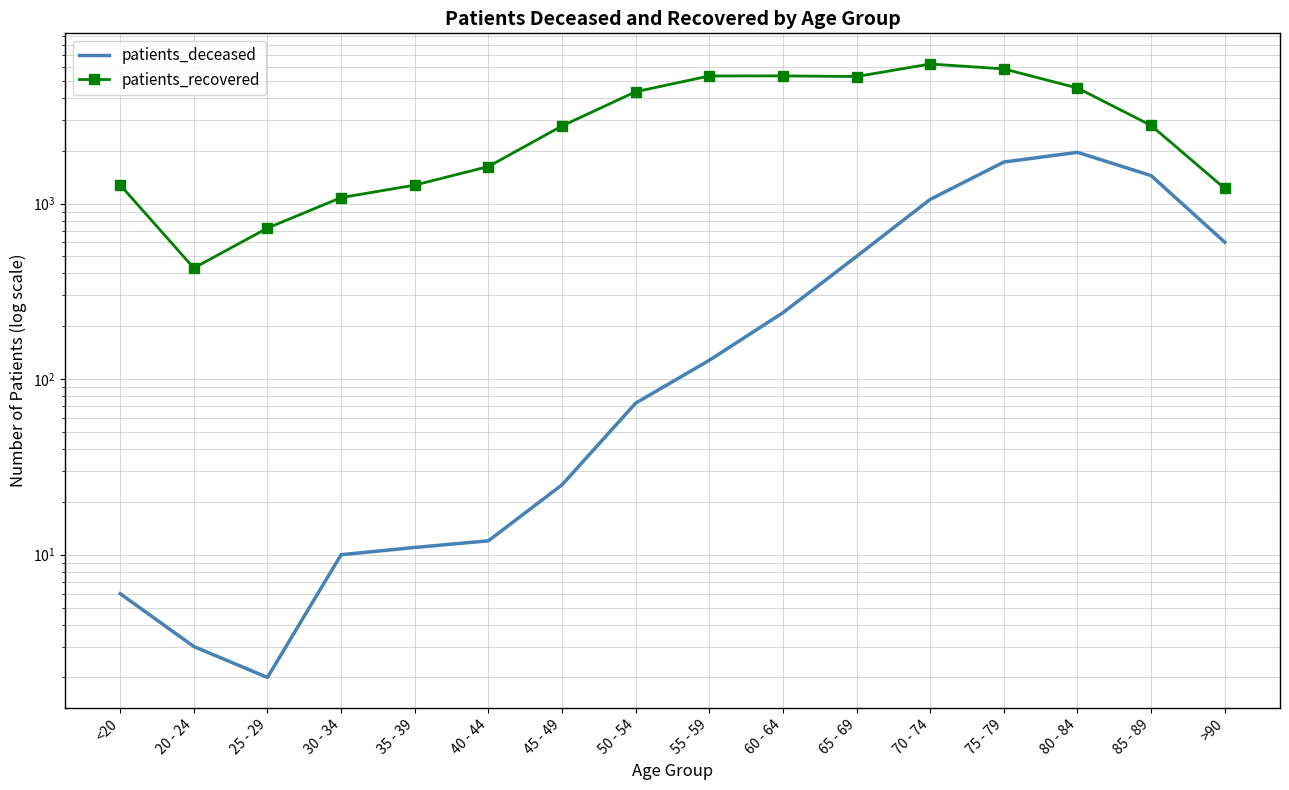

In patients_deceased, how many points are lower than both neighbors (excluding endpoints)?

1